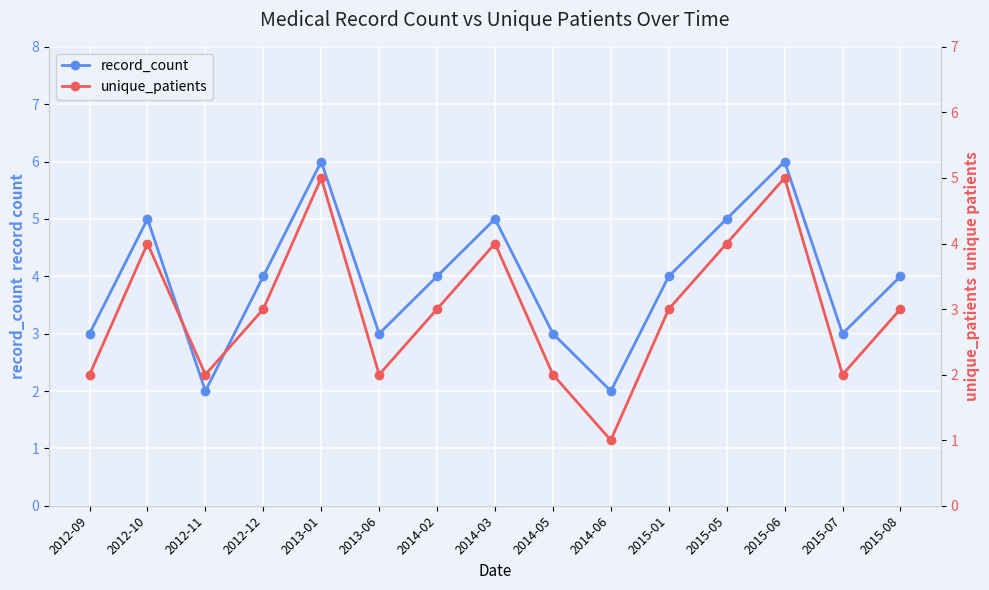

Where is the first local minimum for record_count?

2012-11